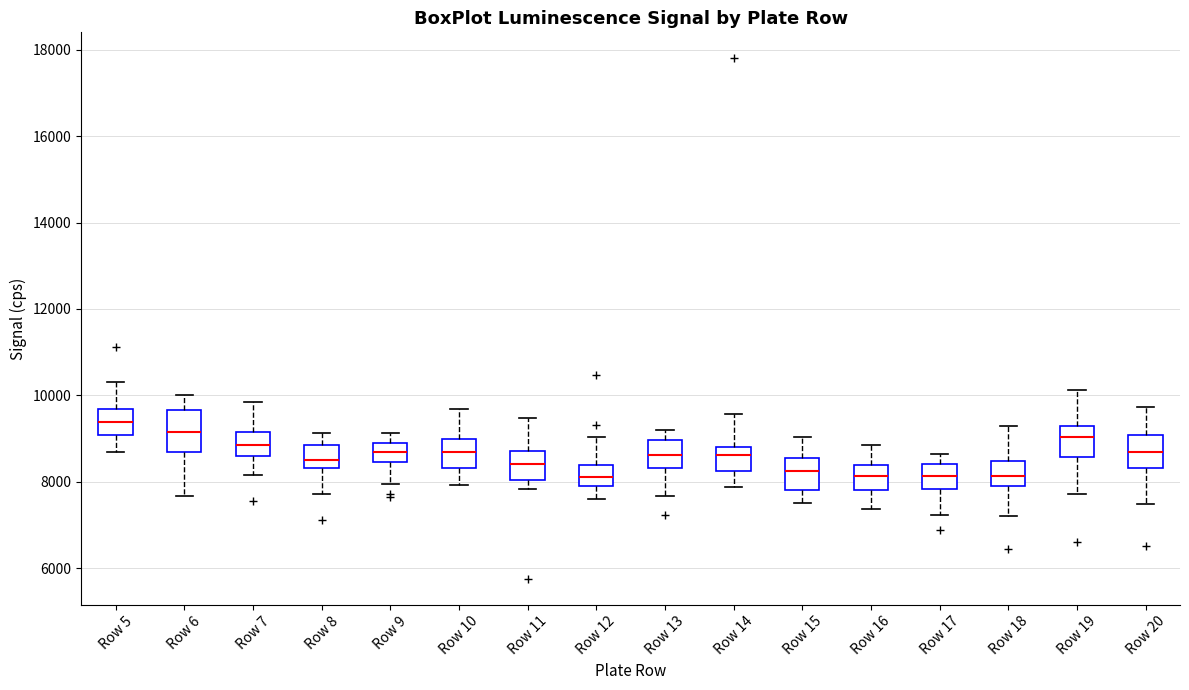

Which box is the tallest, from its lower edge to its upper edge?

Row 6